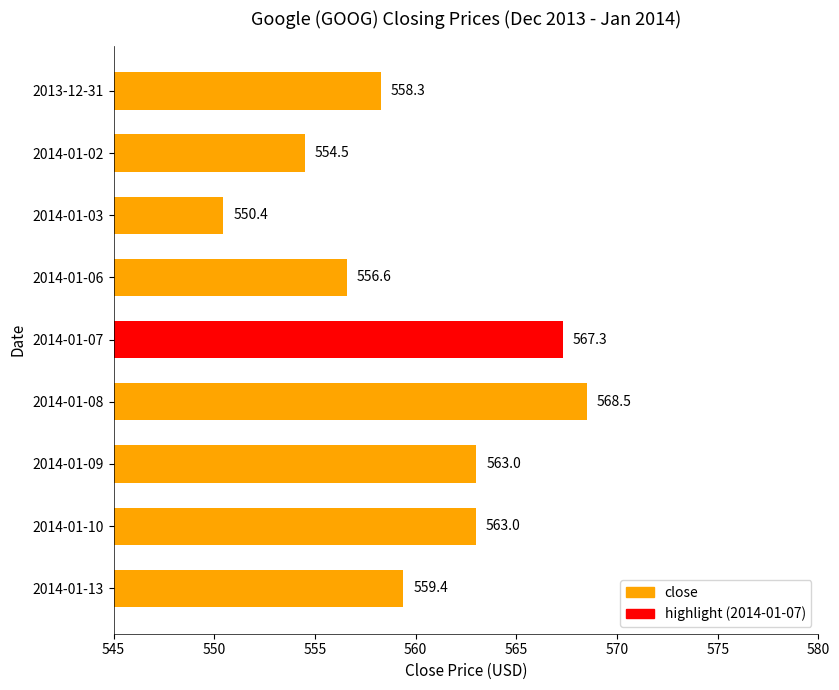

What is the difference between the maximum and second lowest values?

14.0